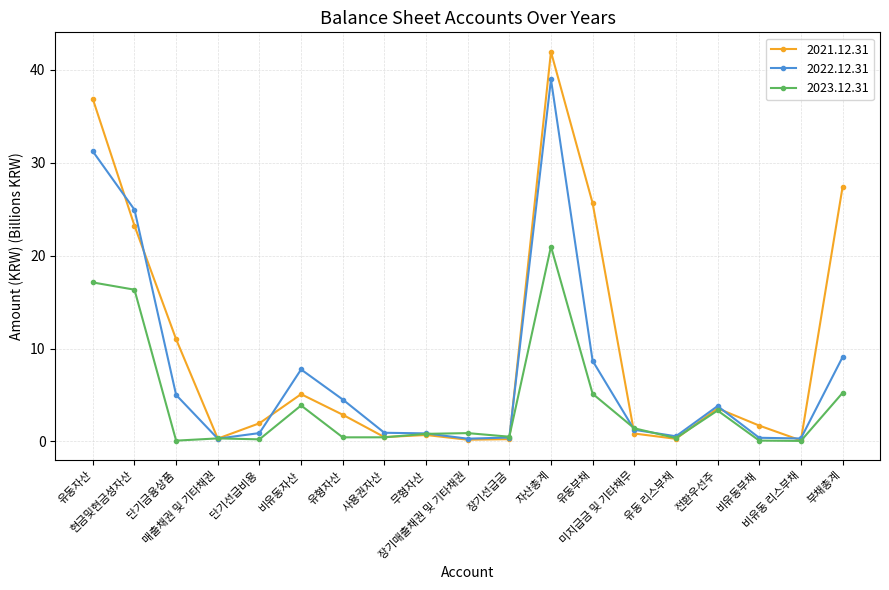

True or false: 2021.12.31 has more than 1 points higher than both neighbors.

True